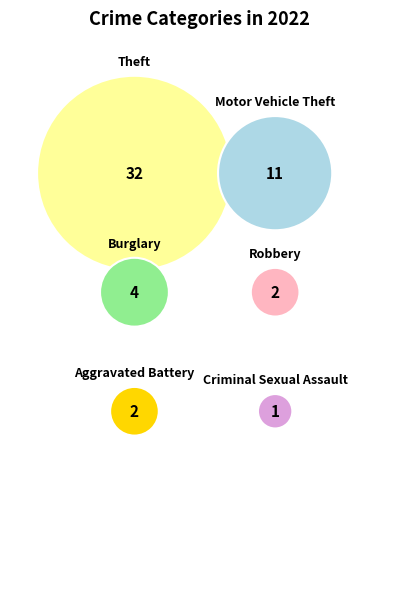

Which category accounts for the majority?

Theft